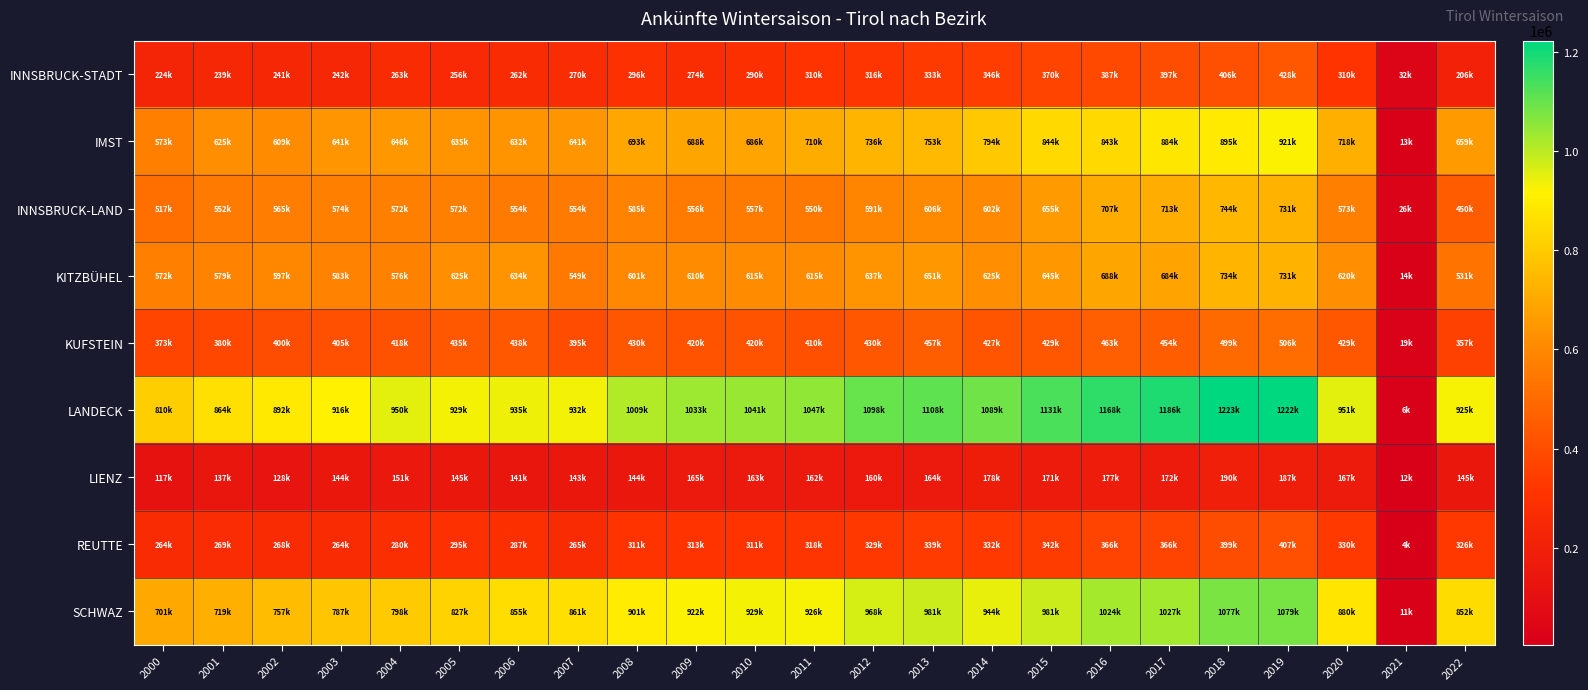

Which series has the largest range (max minus min)?

LANDECK